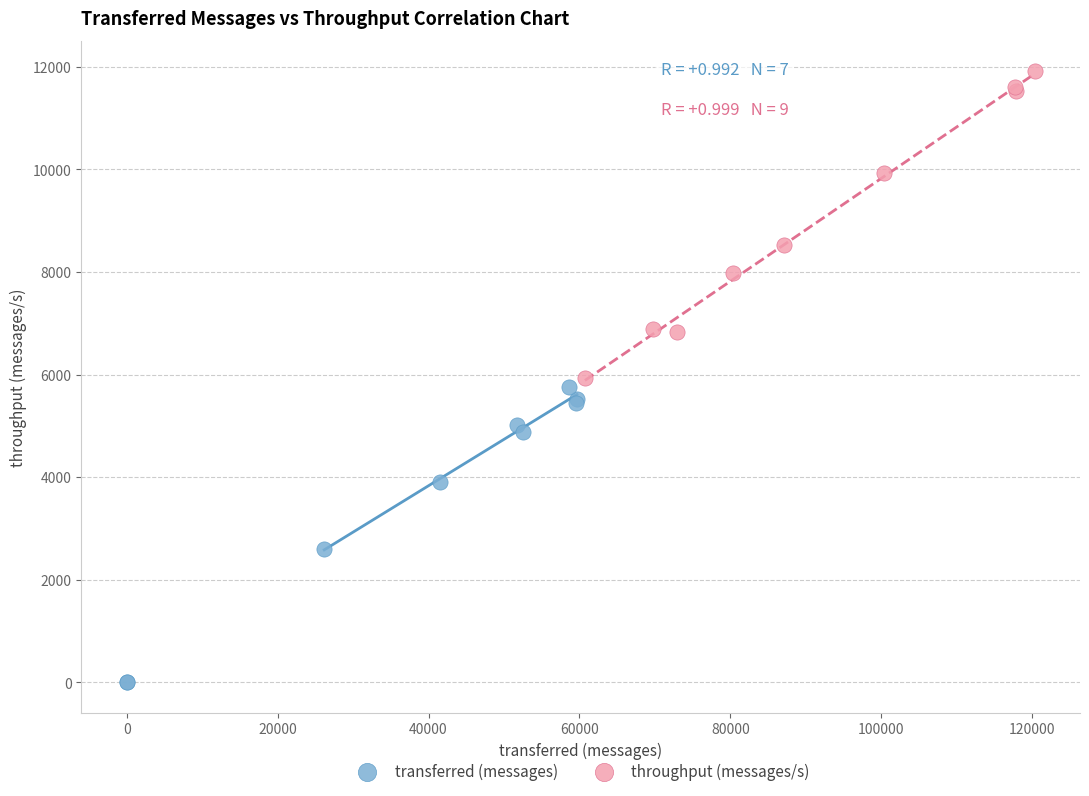

Which series contains the highest Y value?

throughput (messages/s)